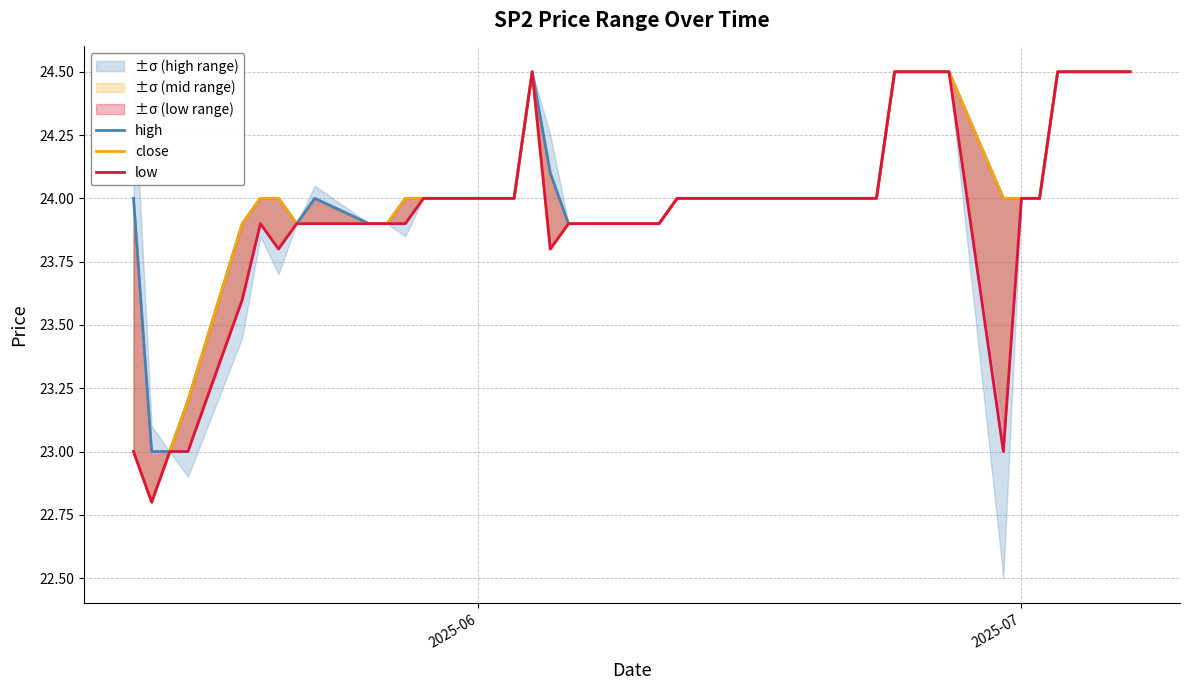

At how many categories does at least one series exceed 24?

9